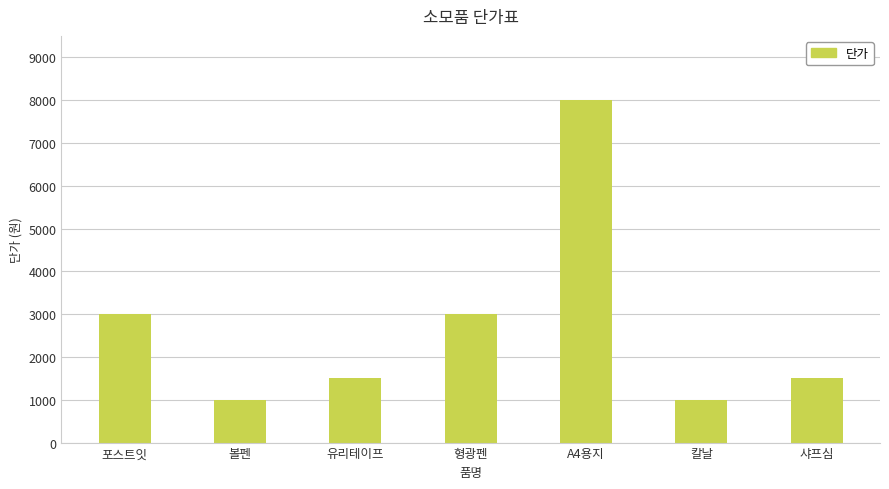

How many distinct data groups are displayed?

1